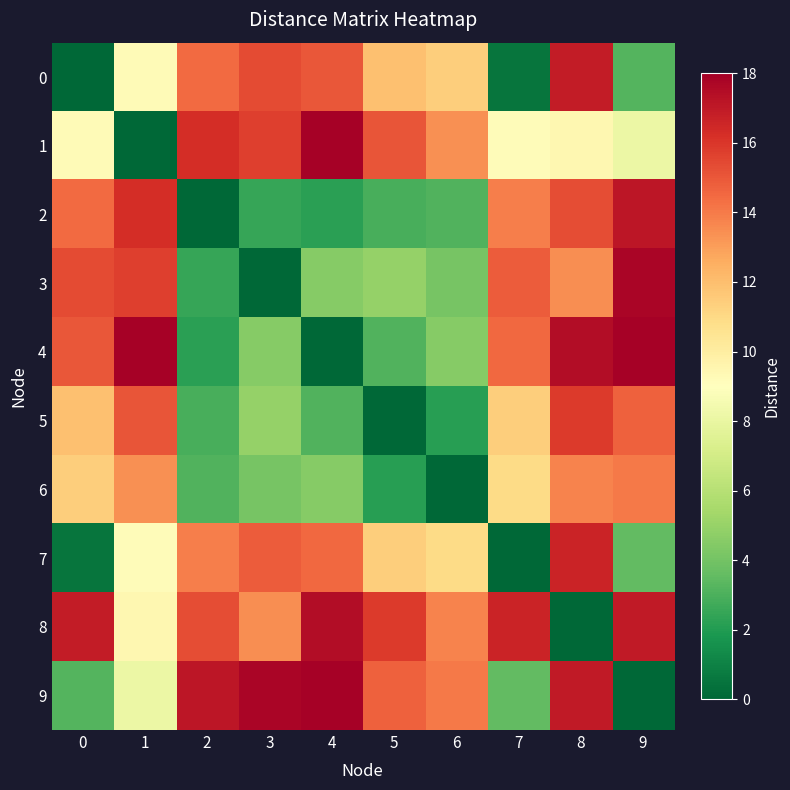

Count the number of categories in the chart.

10